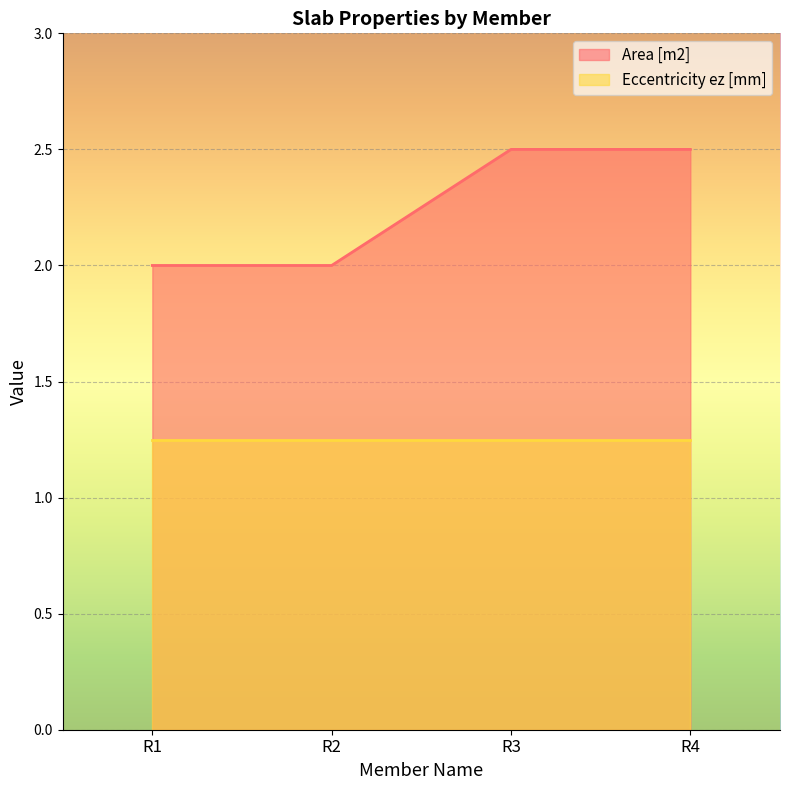

True or false: the data shows 1.5 at R3.

False